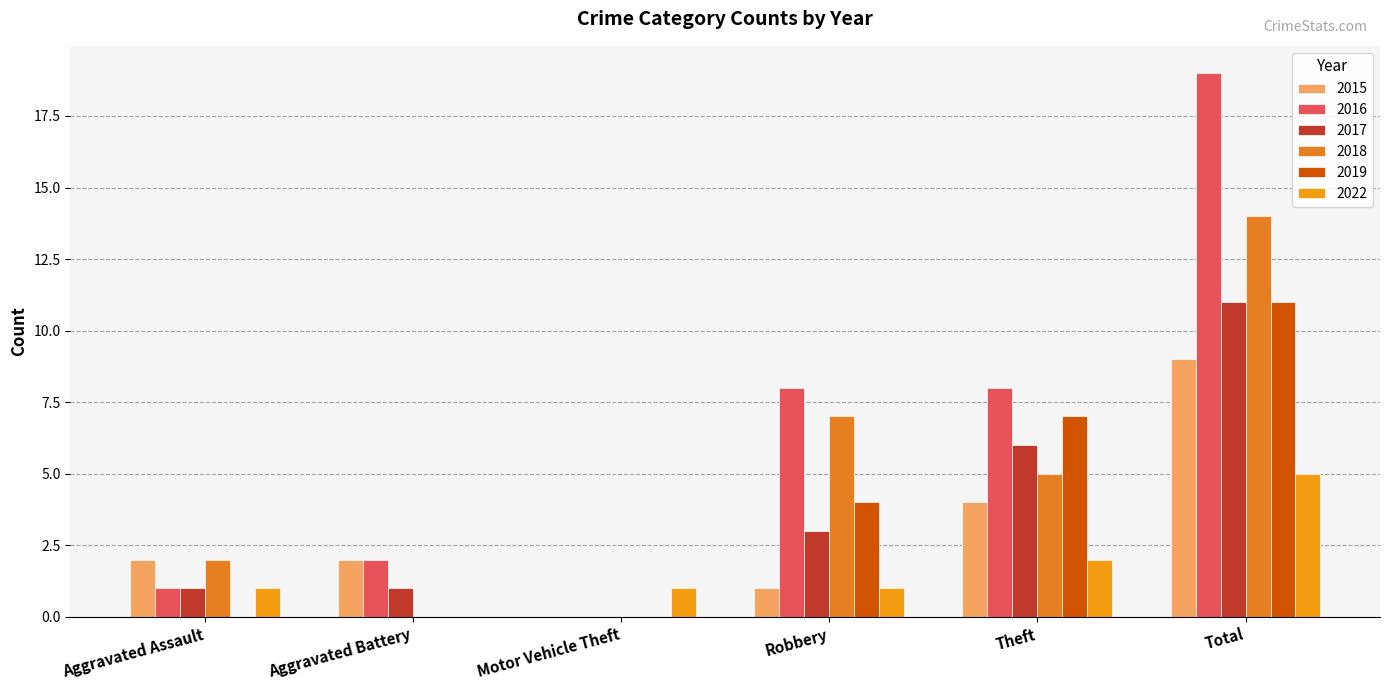

Does the chart contain stacked bars?

No